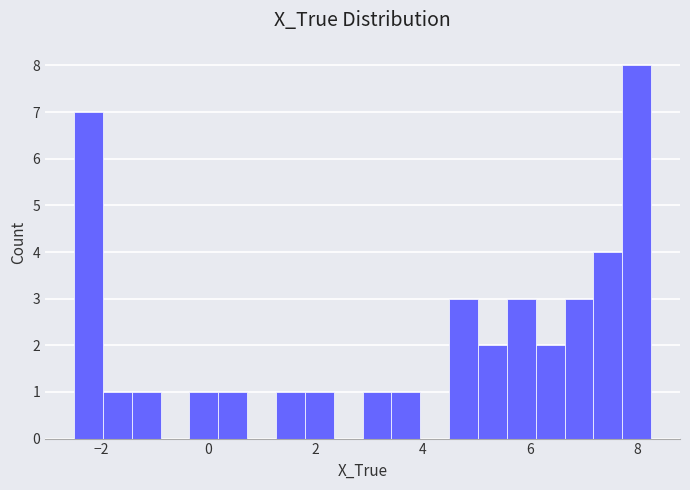

Read against the x-axis, roughly where is the centre of the tallest bar?

8.0